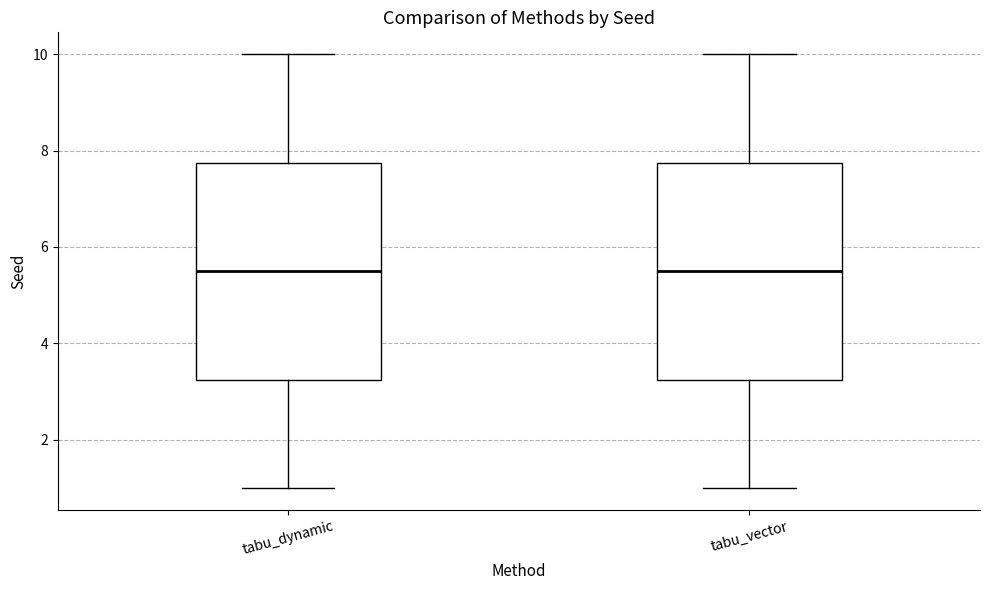

Where does the lower whisker of the box for tabu_dynamic end on the y-axis? The values are not printed on the chart, so give them approximately, as read against the axis.

1.0